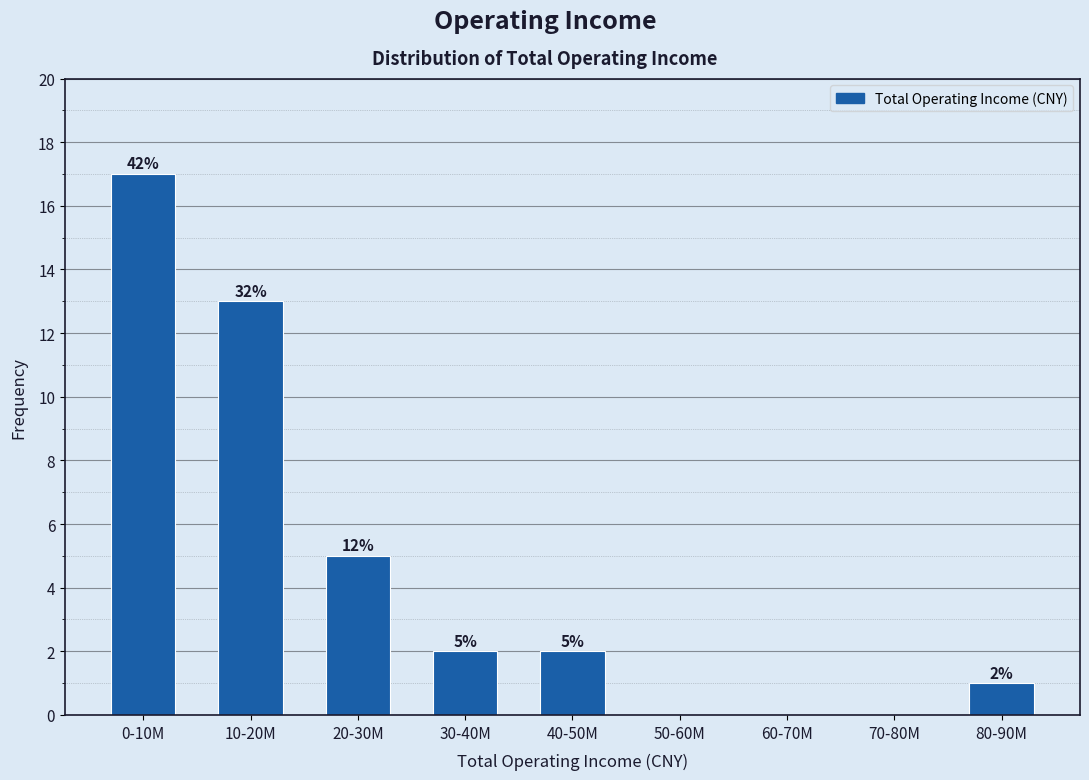

Reading right to left, what are all the values shown in this chart?

80-90M=1	70-80M=0	60-70M=0	50-60M=0	40-50M=2	30-40M=2	20-30M=5	10-20M=13	0-10M=17